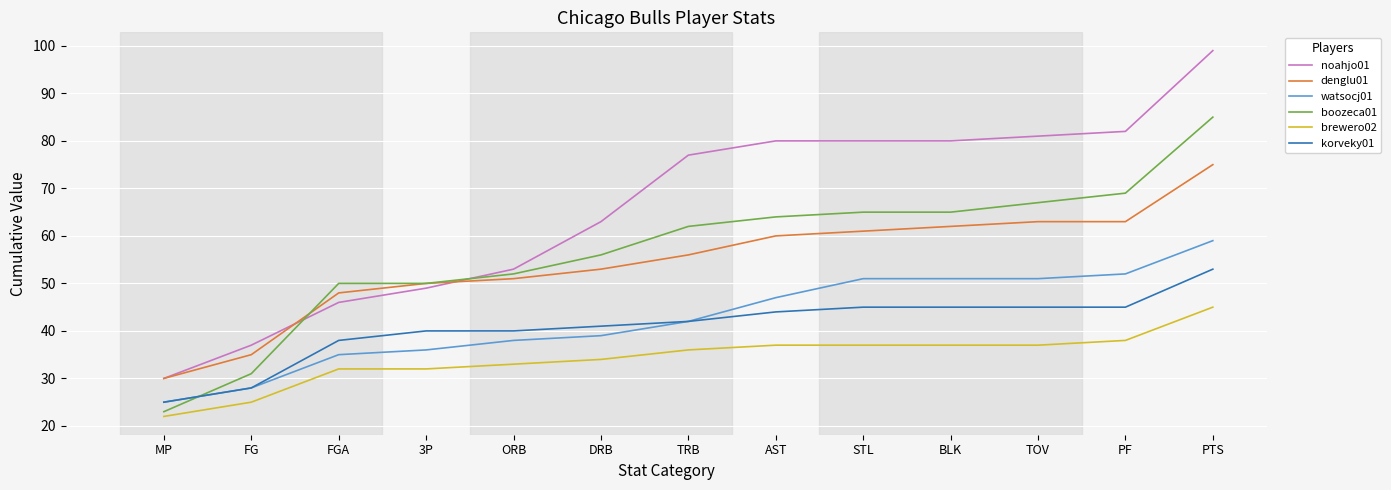

What is the average value of the watsocj01 series?

43